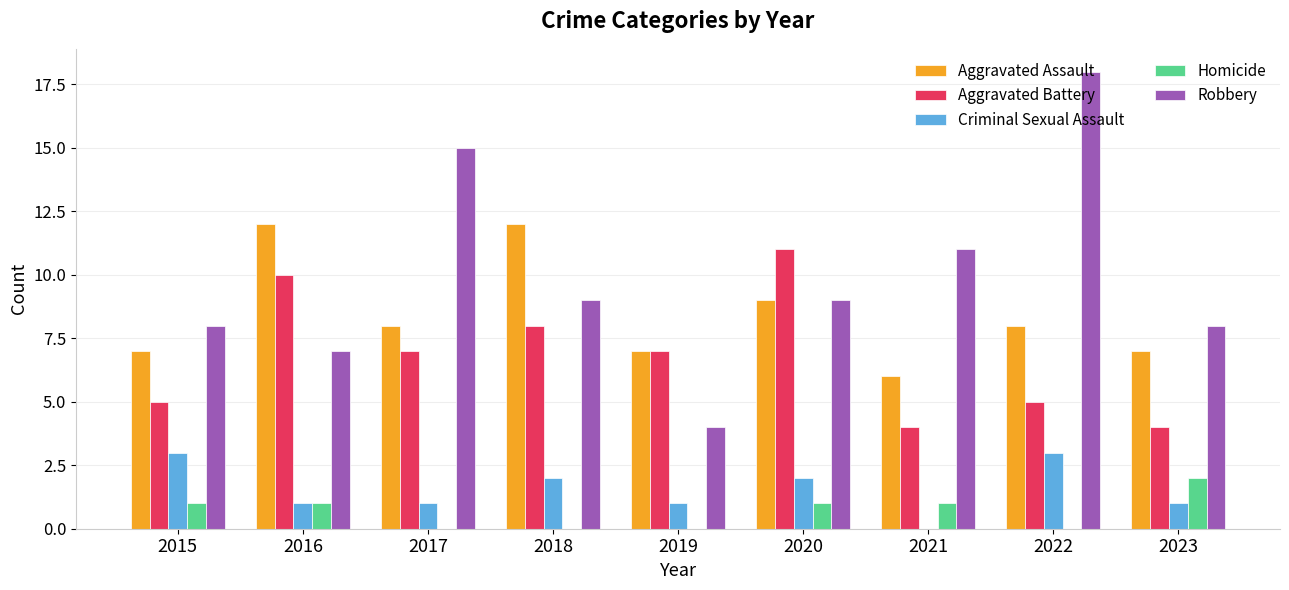

Reading left to right, what are all the values shown in this chart?

Aggravated Assault: 2015=7	2016=12	2017=8	2018=12	2019=7	2020=9	2021=6	2022=8	2023=7
Aggravated Battery: 2015=5	2016=10	2017=7	2018=8	2019=7	2020=11	2021=4	2022=5	2023=4
Criminal Sexual Assault: 2015=3	2016=1	2017=1	2018=2	2019=1	2020=2	2021=0	2022=3	2023=1
Homicide: 2015=1	2016=1	2017=0	2018=0	2019=0	2020=1	2021=1	2022=0	2023=2
Robbery: 2015=8	2016=7	2017=15	2018=9	2019=4	2020=9	2021=11	2022=18	2023=8